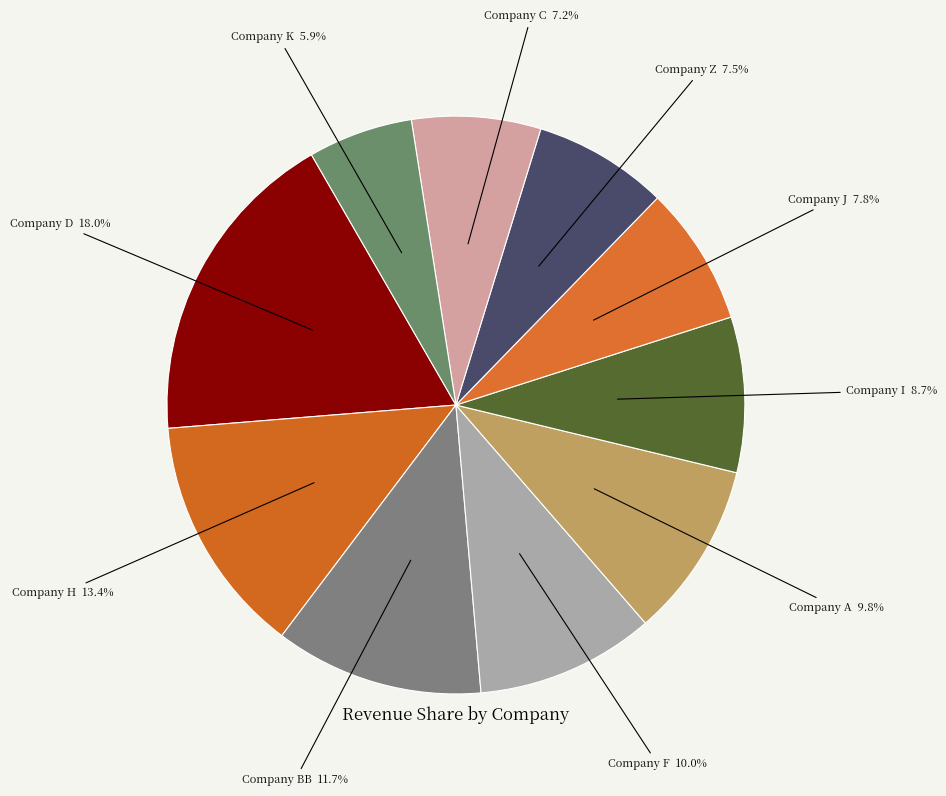

Which has a higher value, Company I or Company H?

Company H